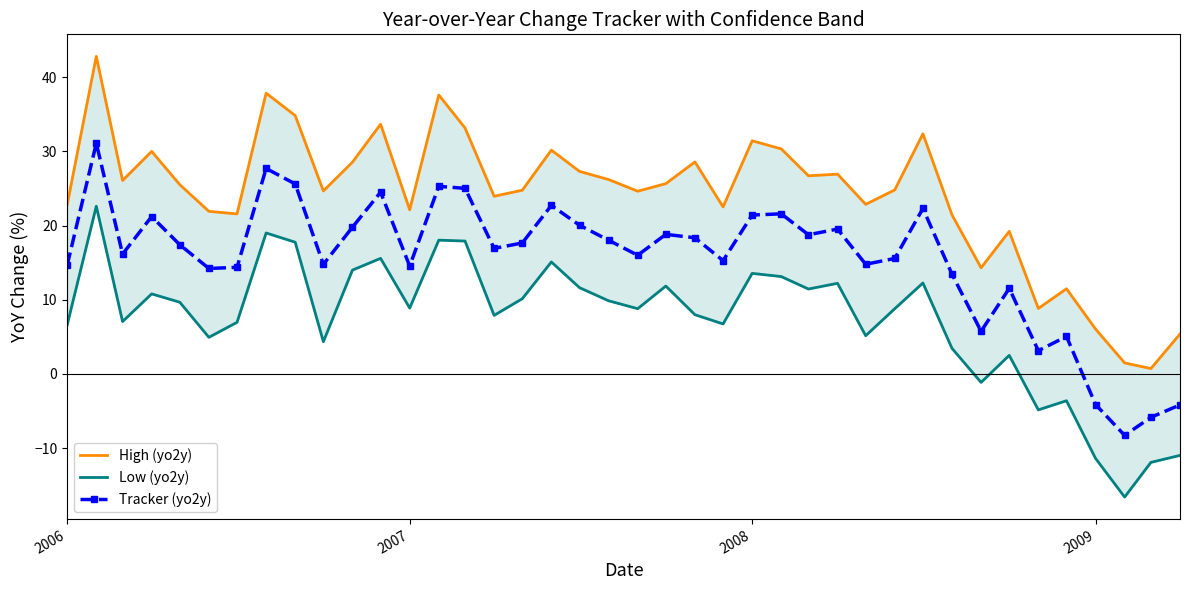

What is the minimum value for Tracker (yo2y)?

-8.3